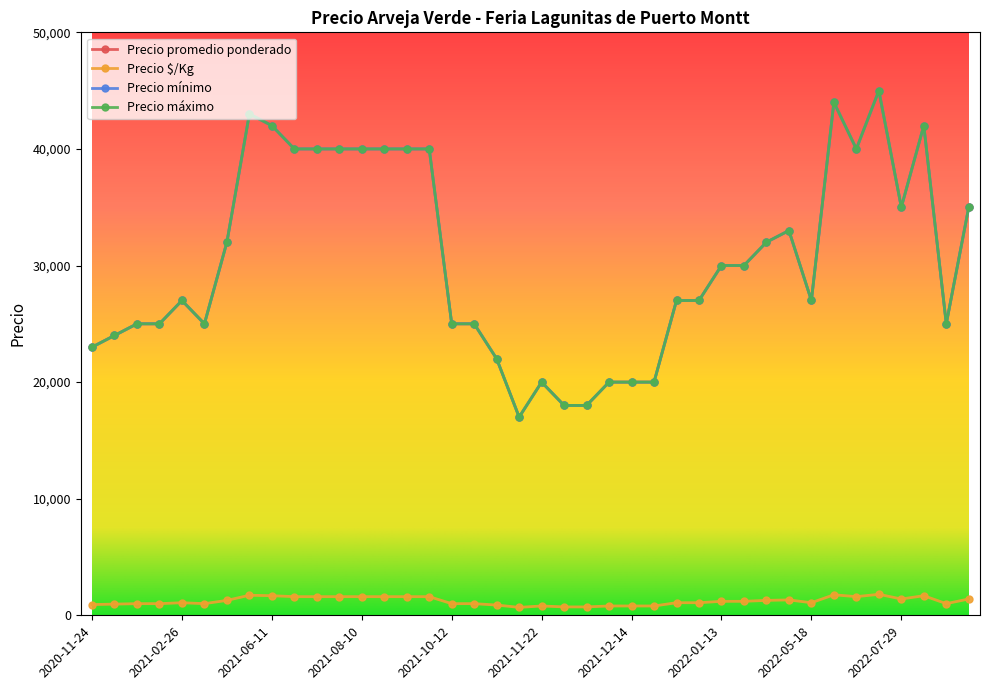

Does the chart have visible grid lines?

No